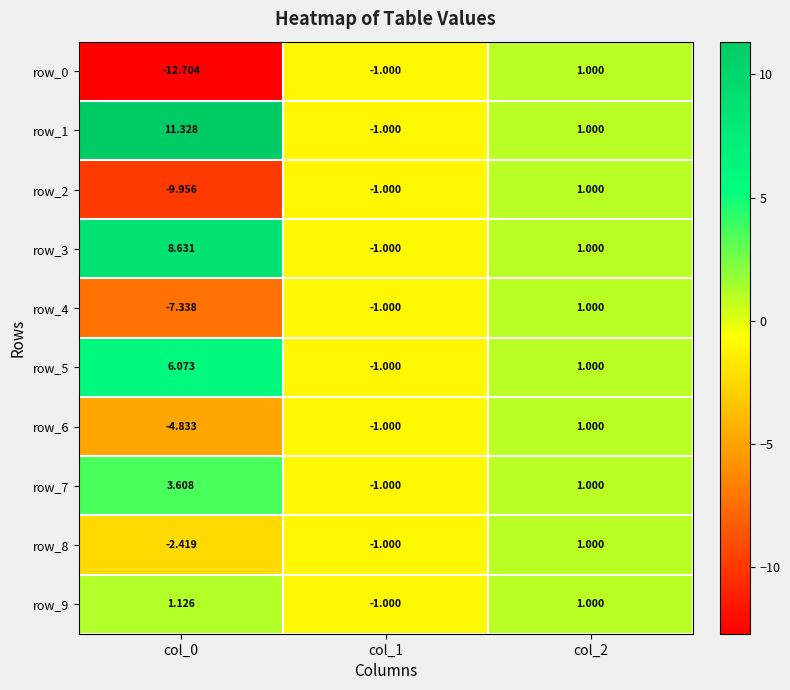

How many values in the row_0 series are below -1?

1